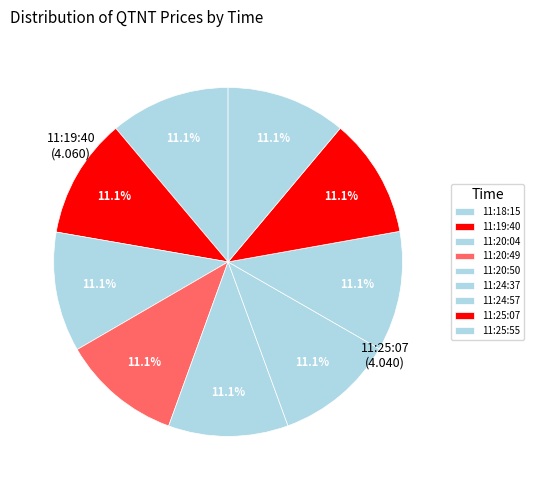

True or false: 11:24:57 accounts for 11% of the total.

True